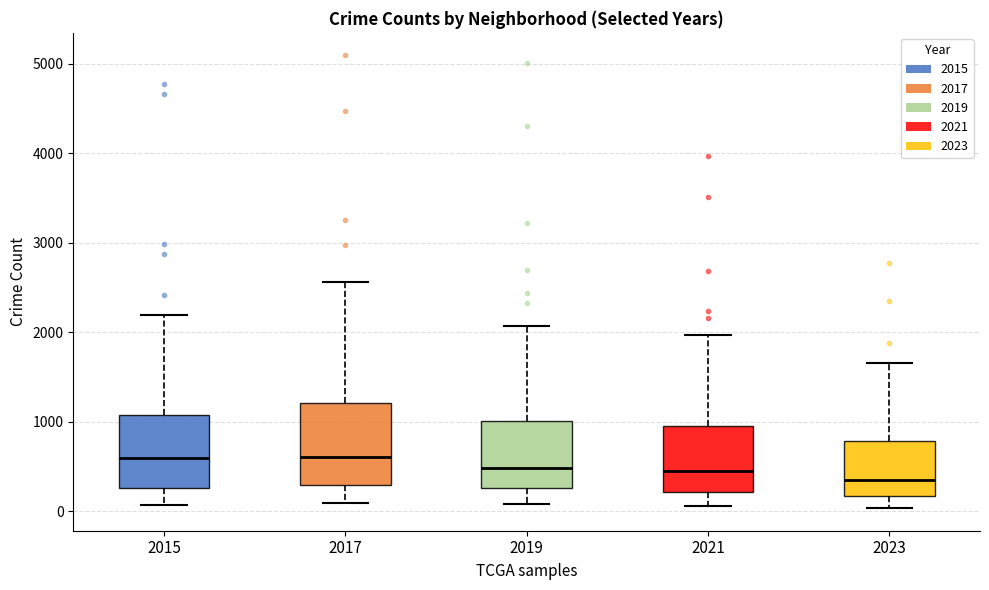

Which box is the tallest, from its lower edge to its upper edge?

2017